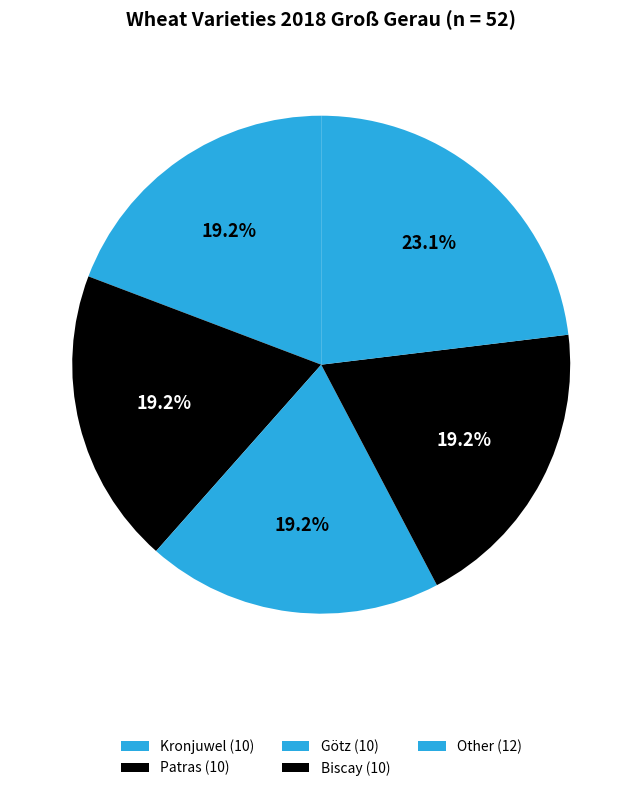

How many segments does this pie chart have?

5